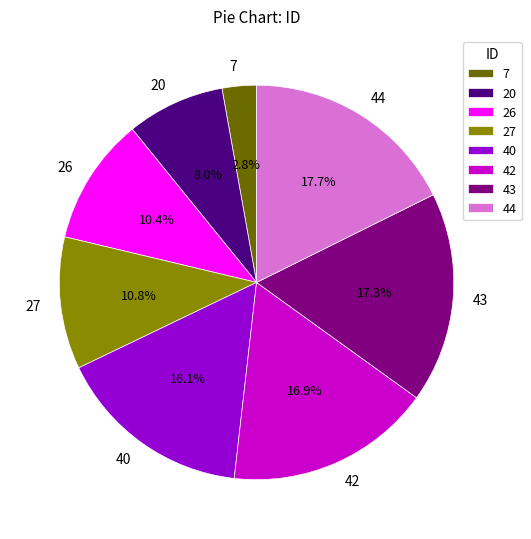

Combined, what portion of the pie is 27 and 42?

27.7%